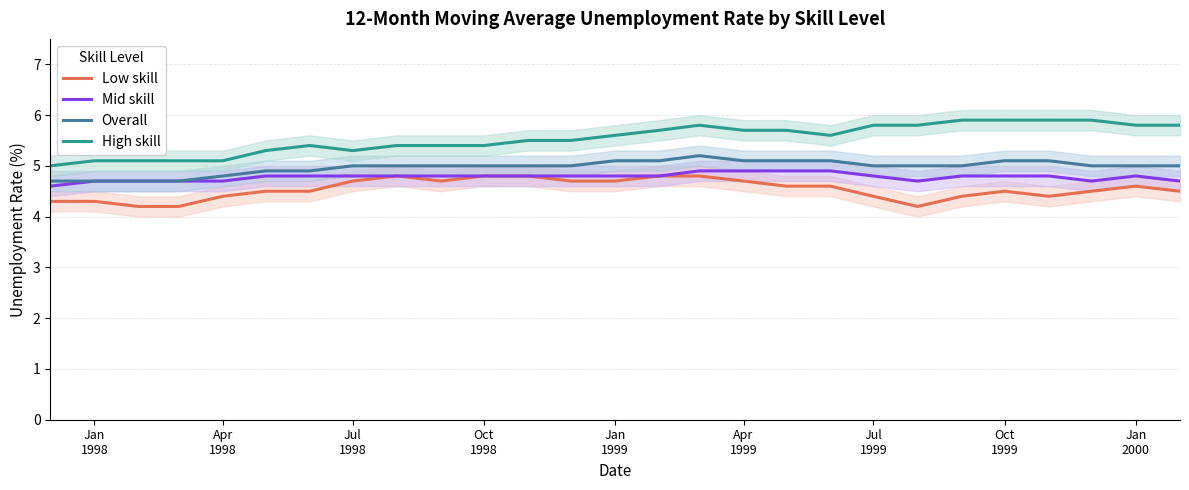

What is the difference between the second highest and second lowest values in the Overall series?

0.4